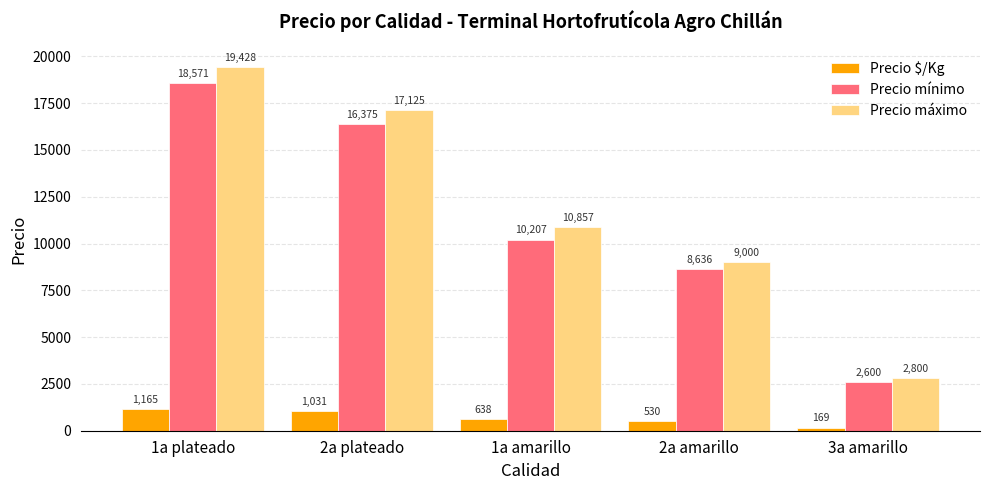

What position from the right is 3a amarillo?

1